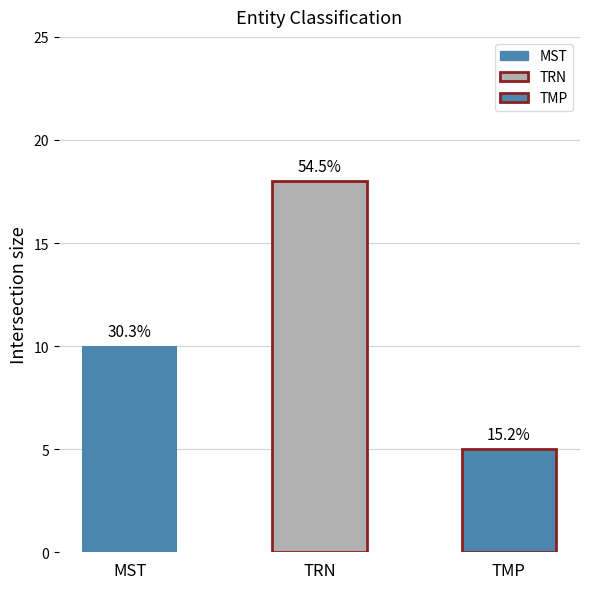

Reading right to left, extract all data points from this chart.

TMP=5	TRN=18	MST=10